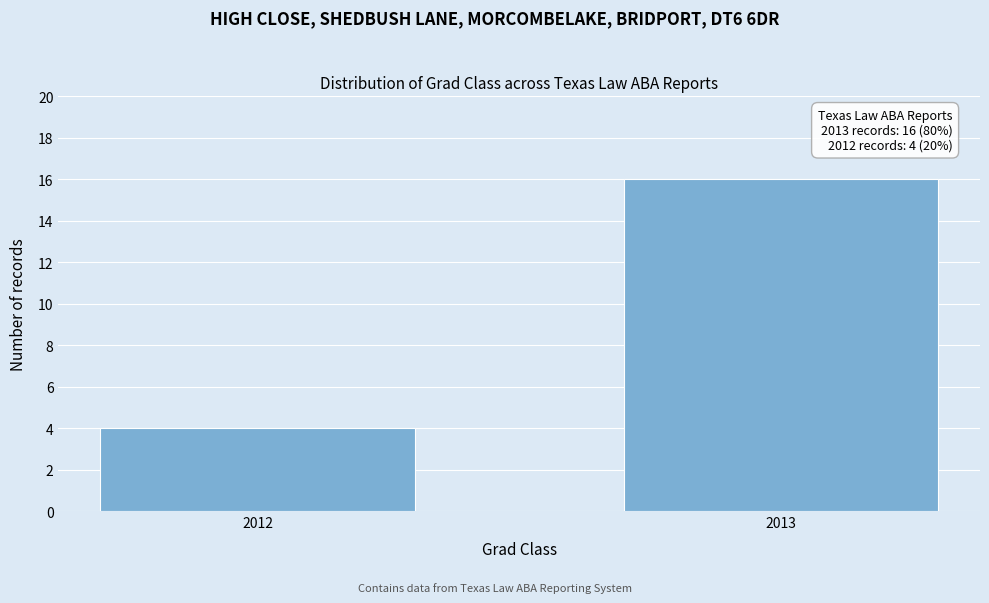

Reading right to left, what are all the values shown in this chart?

16	4